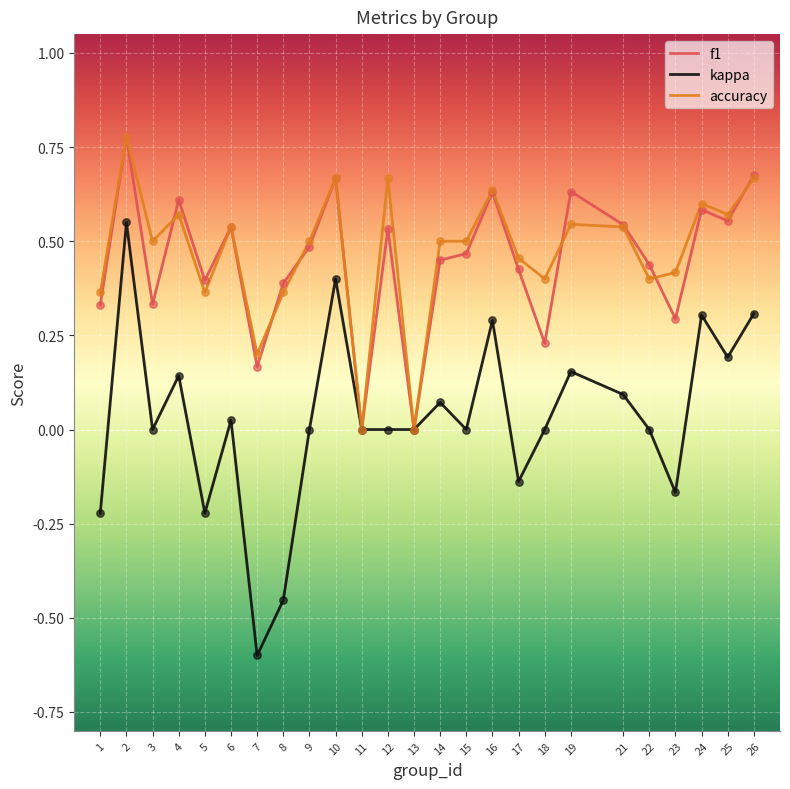

At which category is the sum across all series the highest?

2